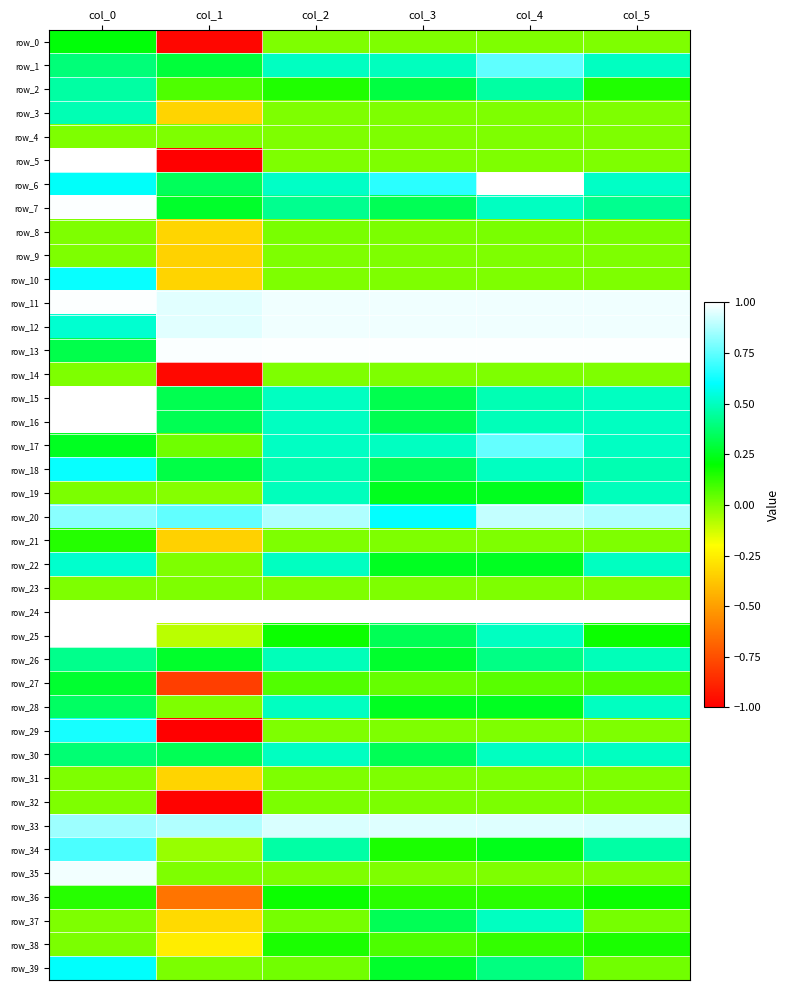

Is the value of row_39 at col_3 greater than the value of row_28 at col_2?

No